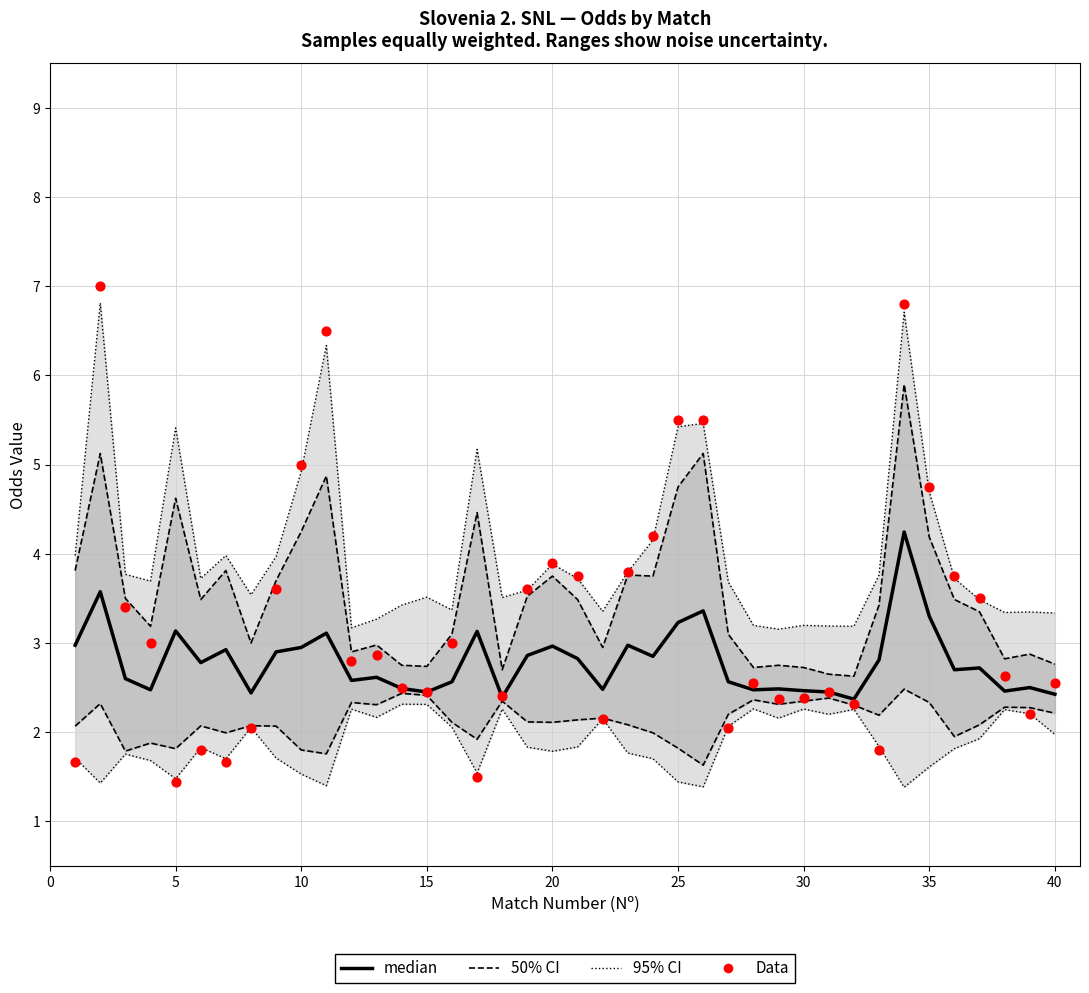

Which series contains the highest Y value?

Data